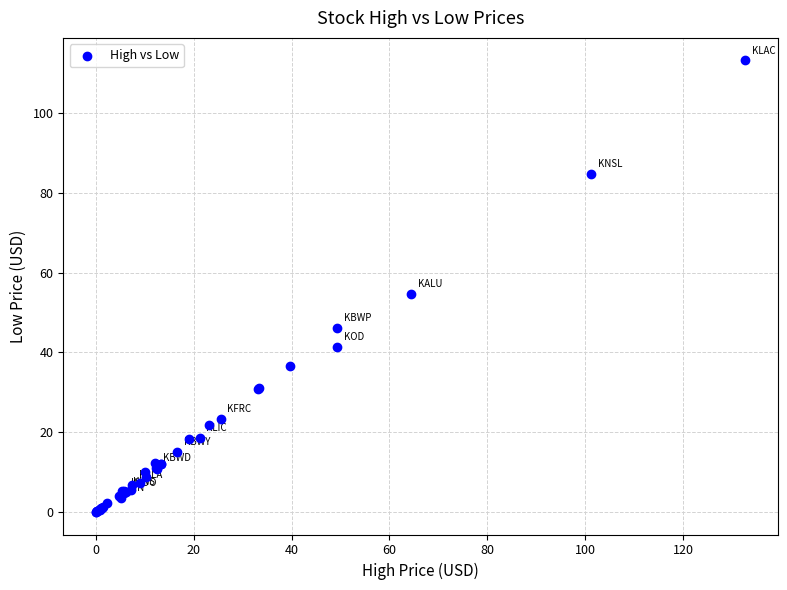

What Y value in the scatter plot is closest to 56?

54.5